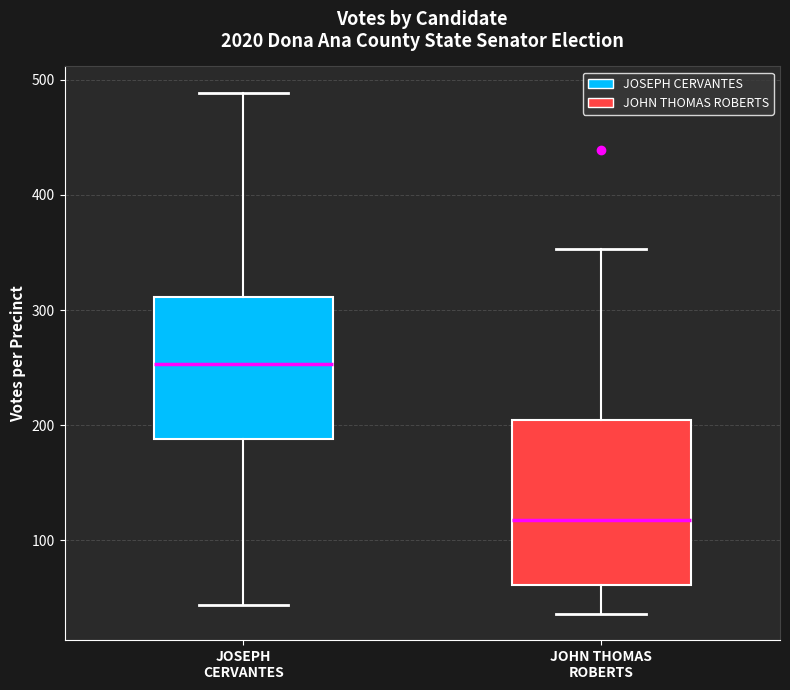

Reading left to right, transcribe this box plot: for each box, give where its median line is, the range the box spans, and where its two whiskers end, as read against the y-axis. The values are not printed on the chart, so give them approximately, as read against the axis.

JOSEPH CERVANTES: median 250, box 190 to 310, whiskers 40 to 490
JOHN THOMAS ROBERTS: median 120, box 60 to 200, whiskers 40 to 350